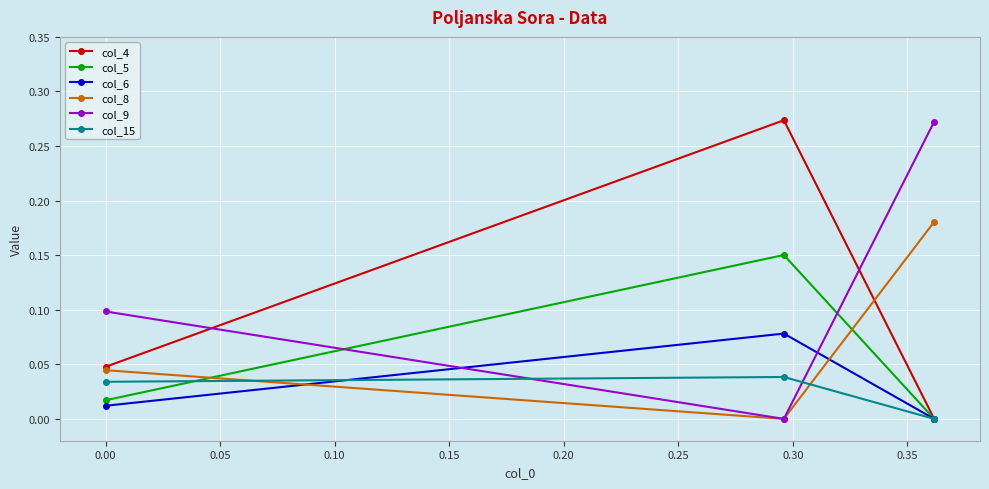

How many data points does each series have?

3